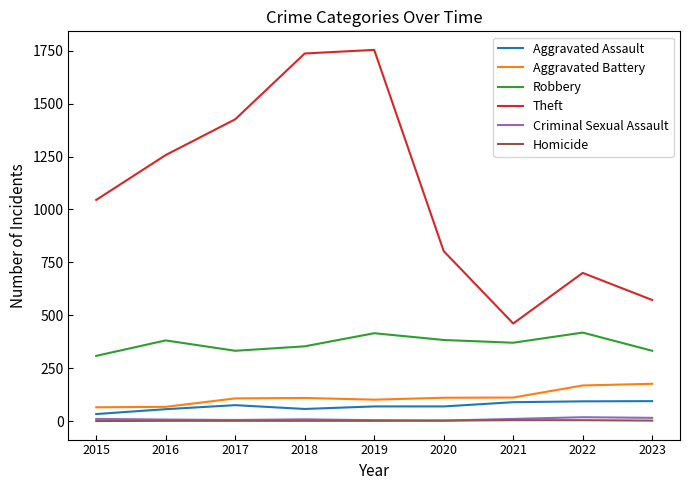

Count the number of data series in this chart.

6